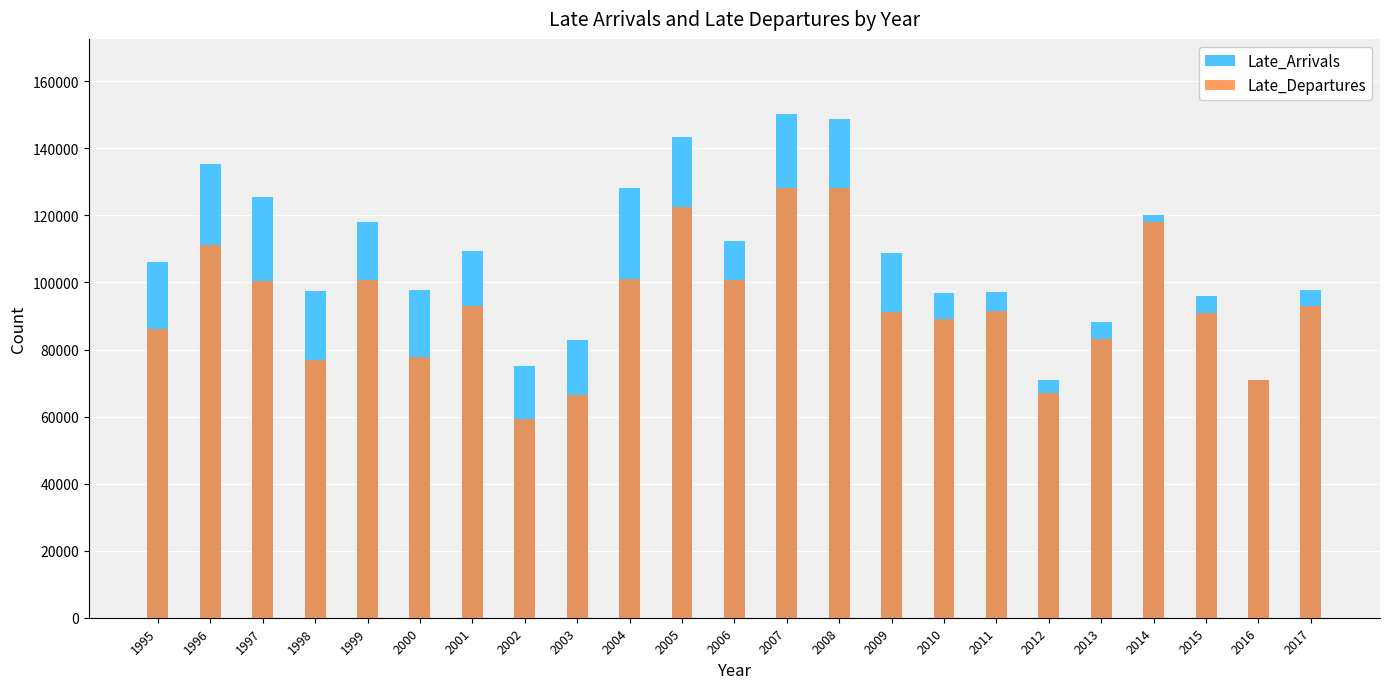

What is the lowest value of the Late_Arrivals series?

70882